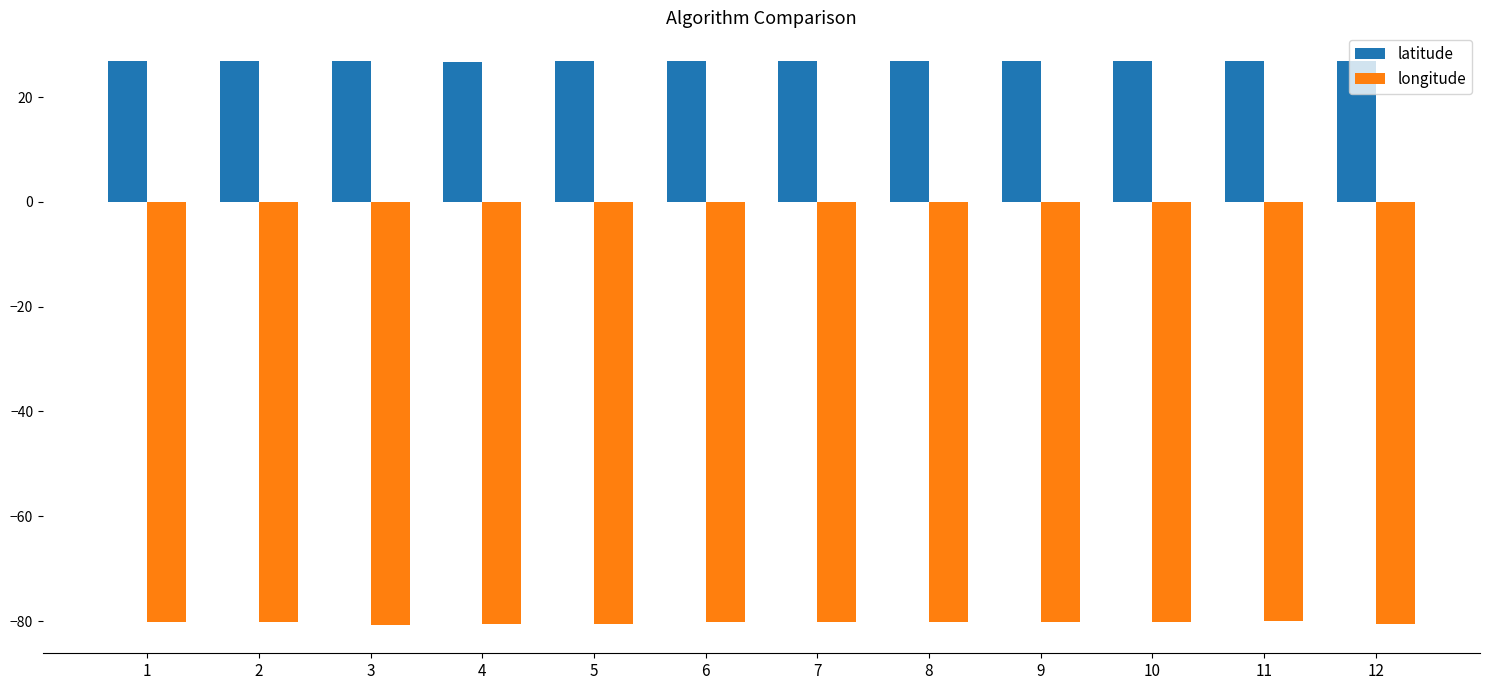

What is the value of the latitude bar at the 8th from the left?

26.9